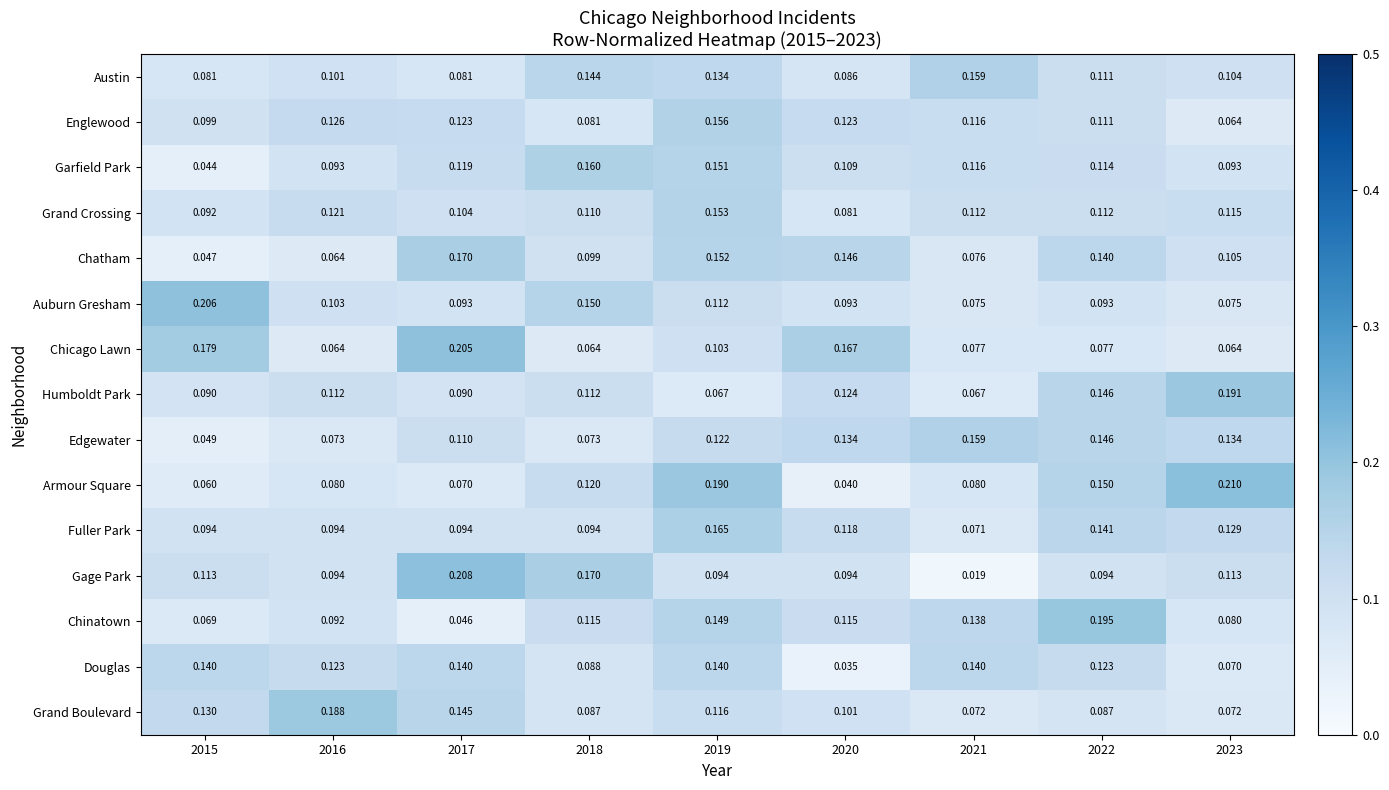

Which series has the largest total across all categories?

Austin